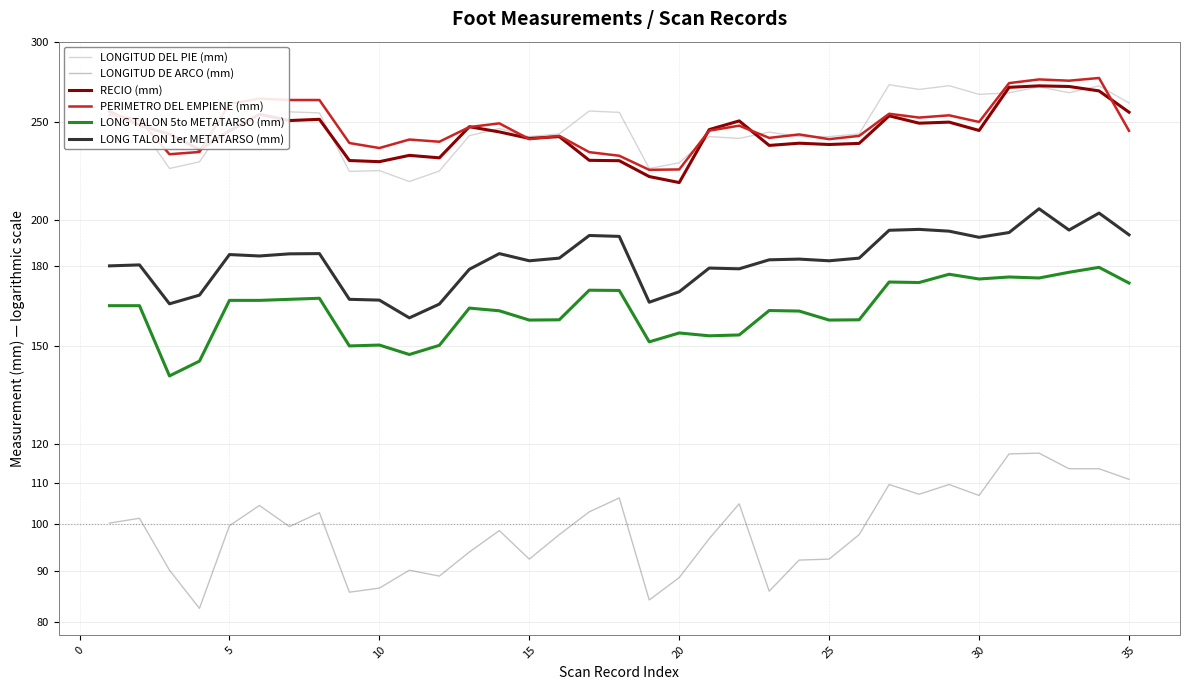

True or false: LONG TALON 5to METATARSO (mm) and LONGITUD DEL PIE (mm) cross at least once.

False